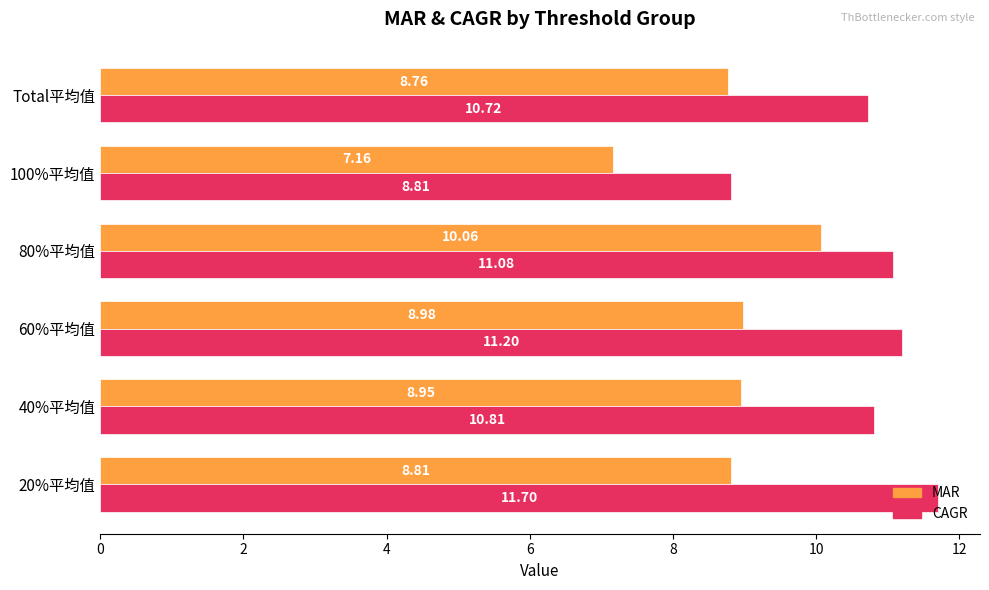

Rank the series by their average value, from highest to lowest.

CAGR, MAR